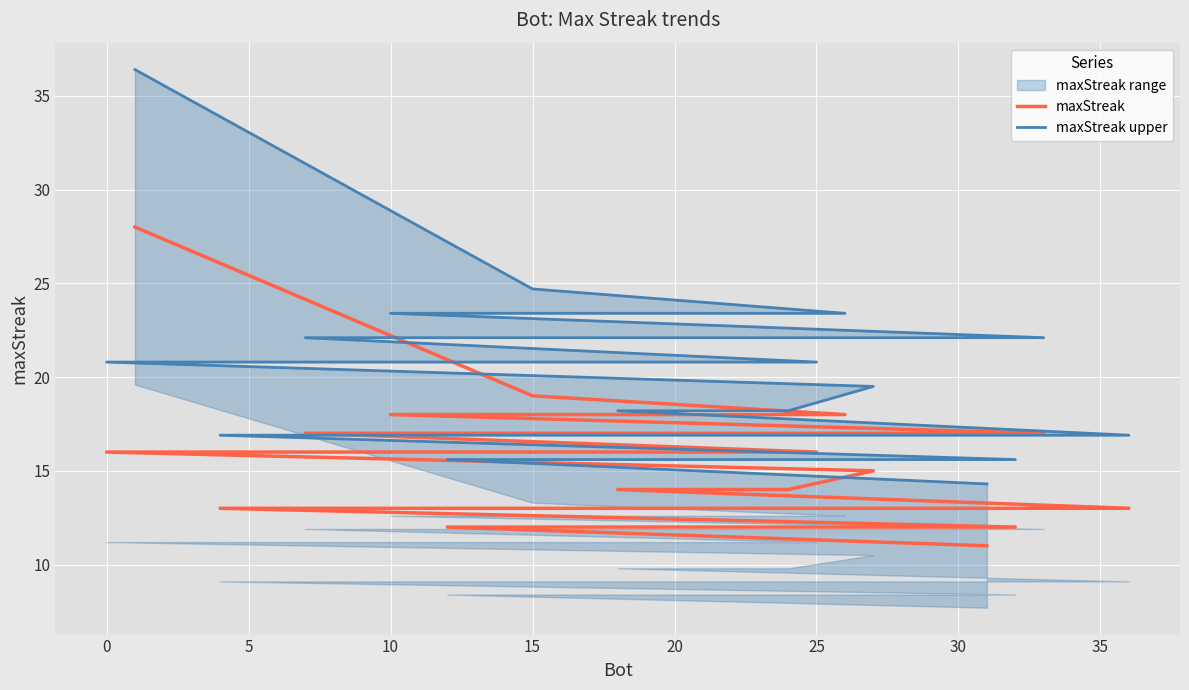

Which series has the widest spread of values?

maxStreak upper